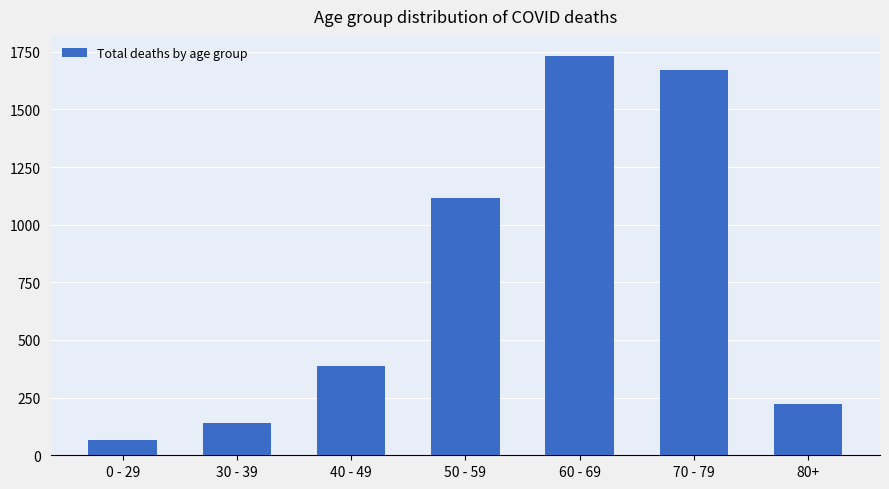

Does the chart contain any negative values?

No